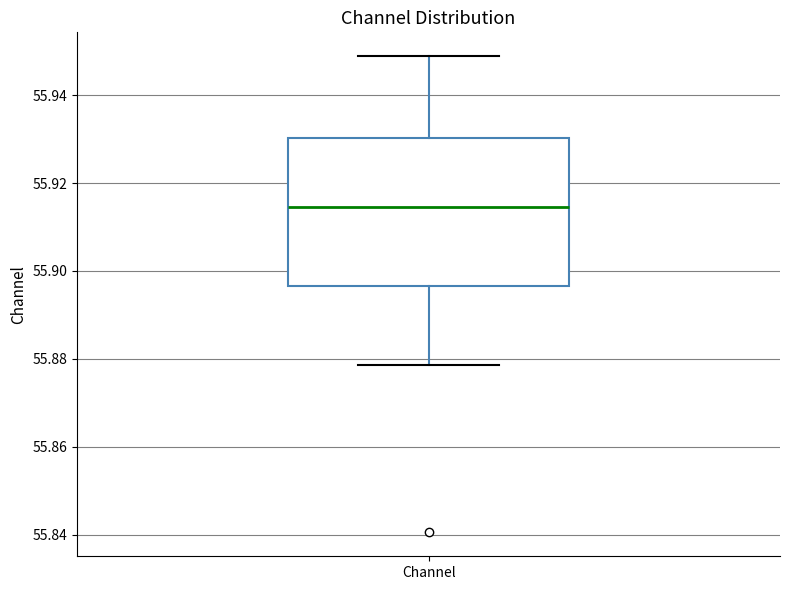

Where does the lower whisker of the box for Channel end on the y-axis? The values are not printed on the chart, so give them approximately, as read against the axis.

55.878